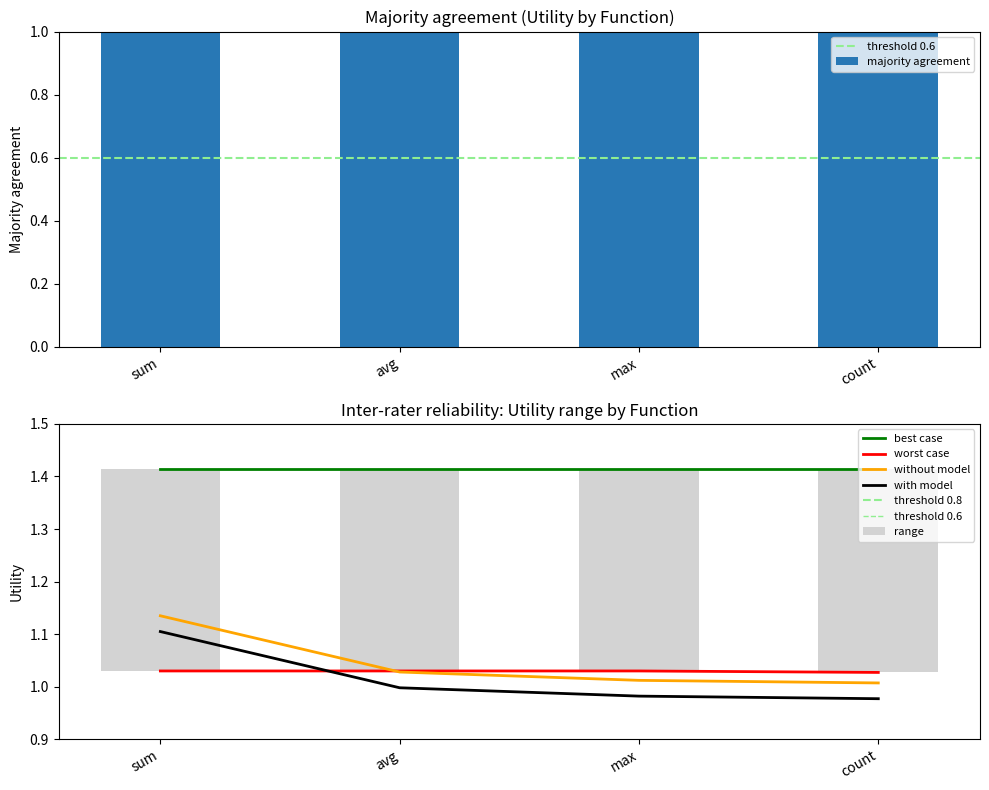

What is the label of the 1st bar from the right?

count